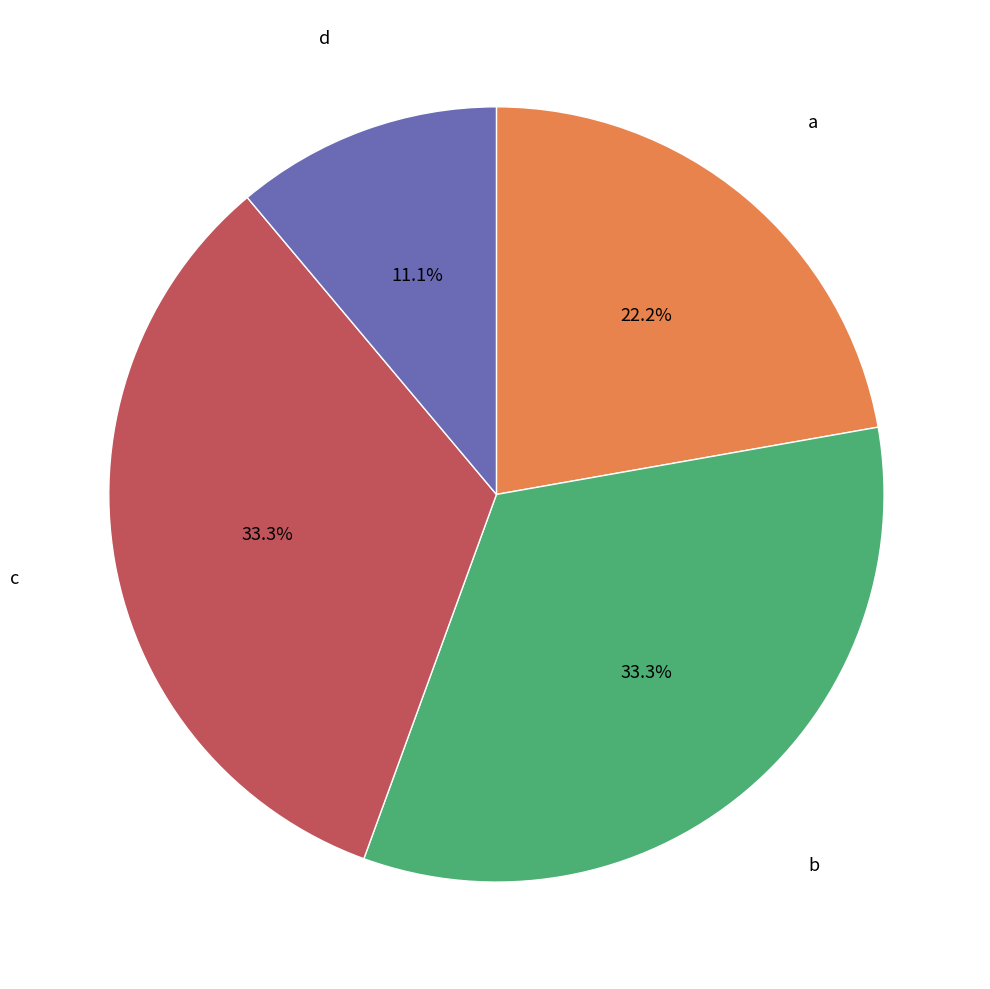

Is there any slice that represents more than half of the pie?

No